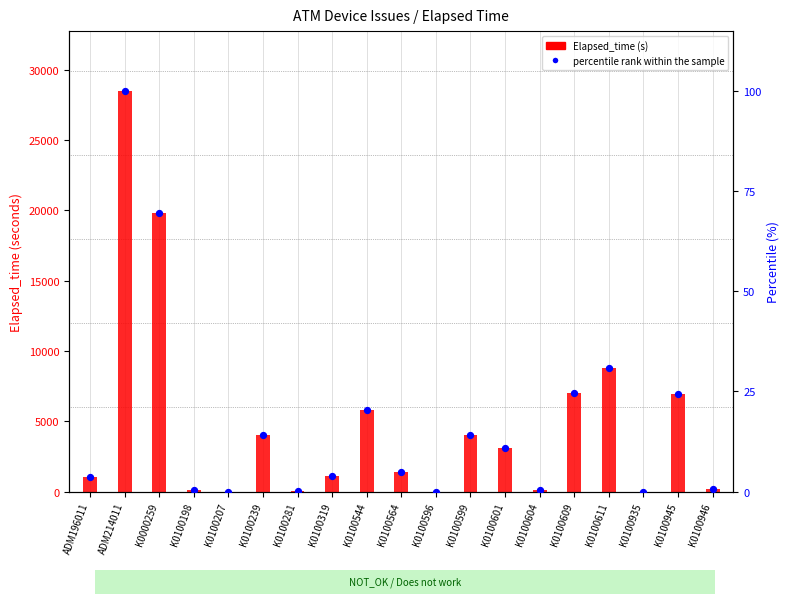

At which category is the sum across all series the highest?

ADM214011